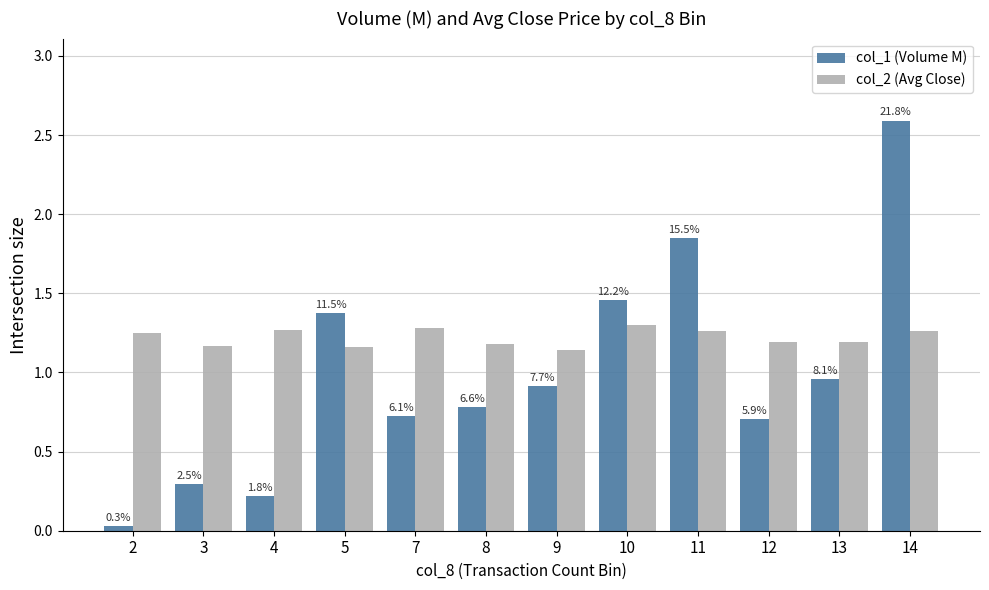

The value of col_2 (Avg Close) at 10 is 1.3. True or false?

True